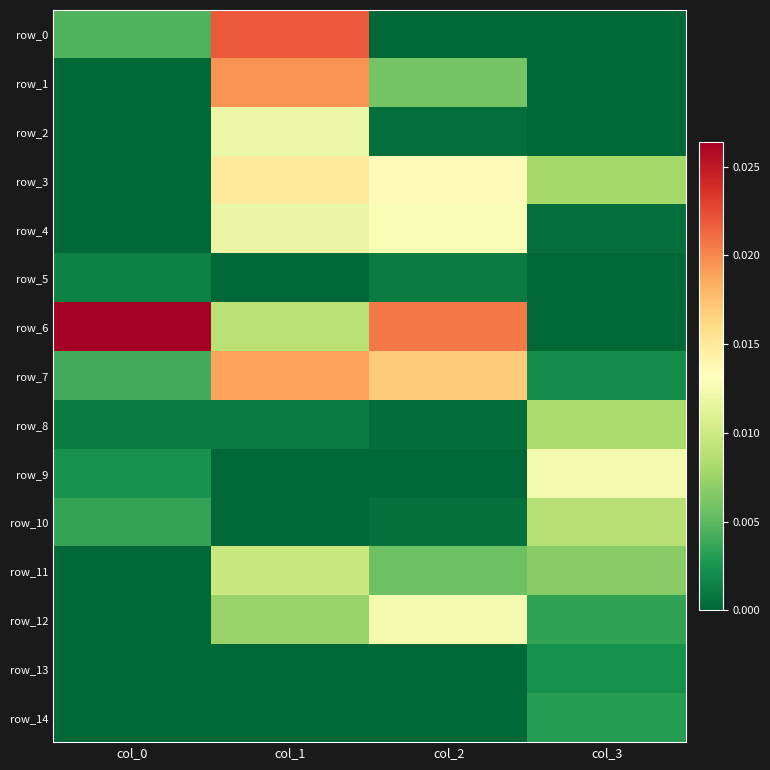

At how many categories does at least one series exceed 0?

4